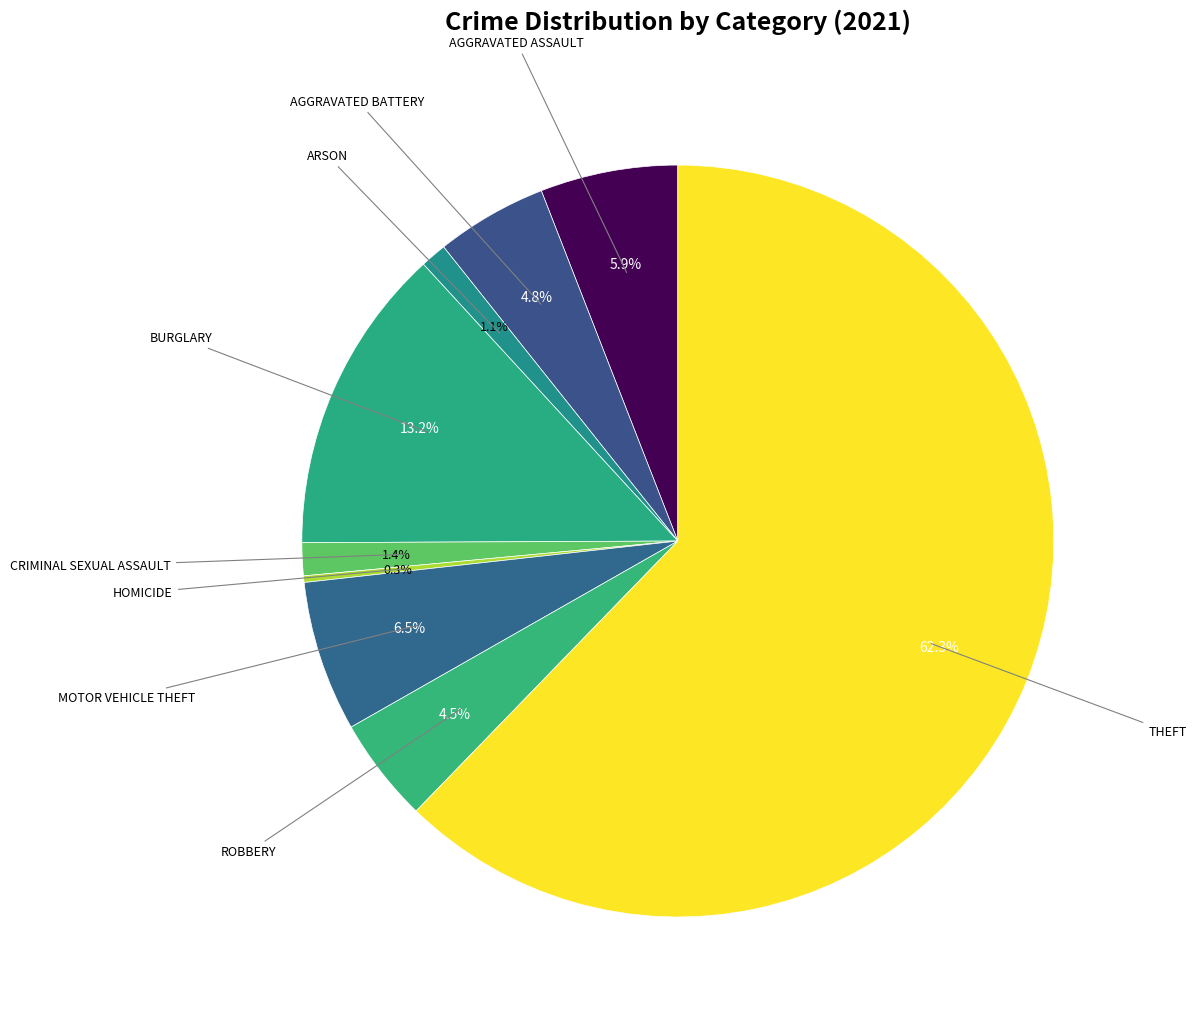

Count the number of slices in the pie.

9